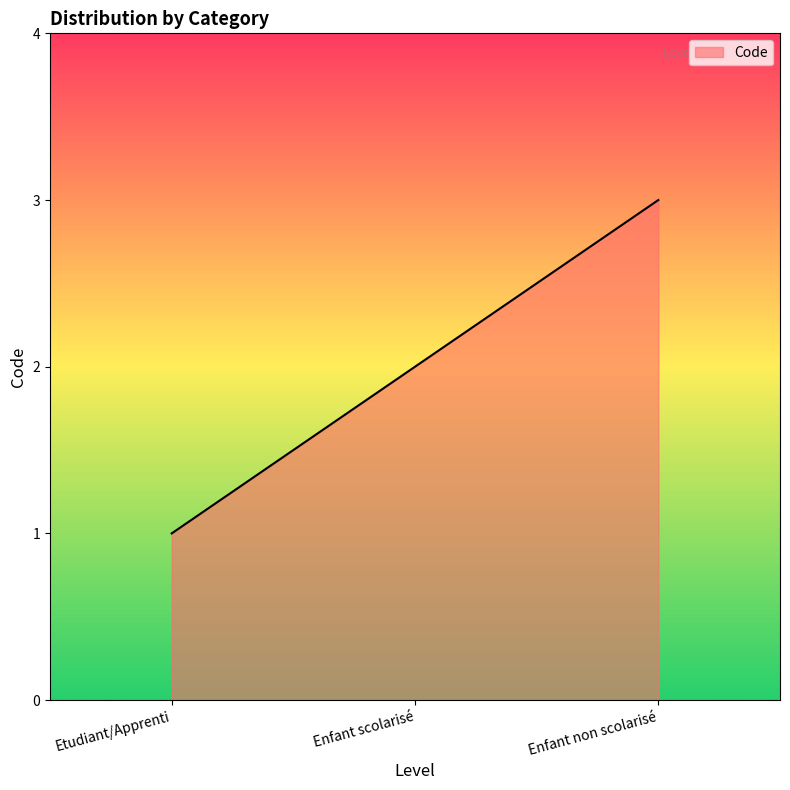

List the labels in order of value, largest first.

Enfant non scolarisé, Enfant scolarisé, Etudiant/Apprenti